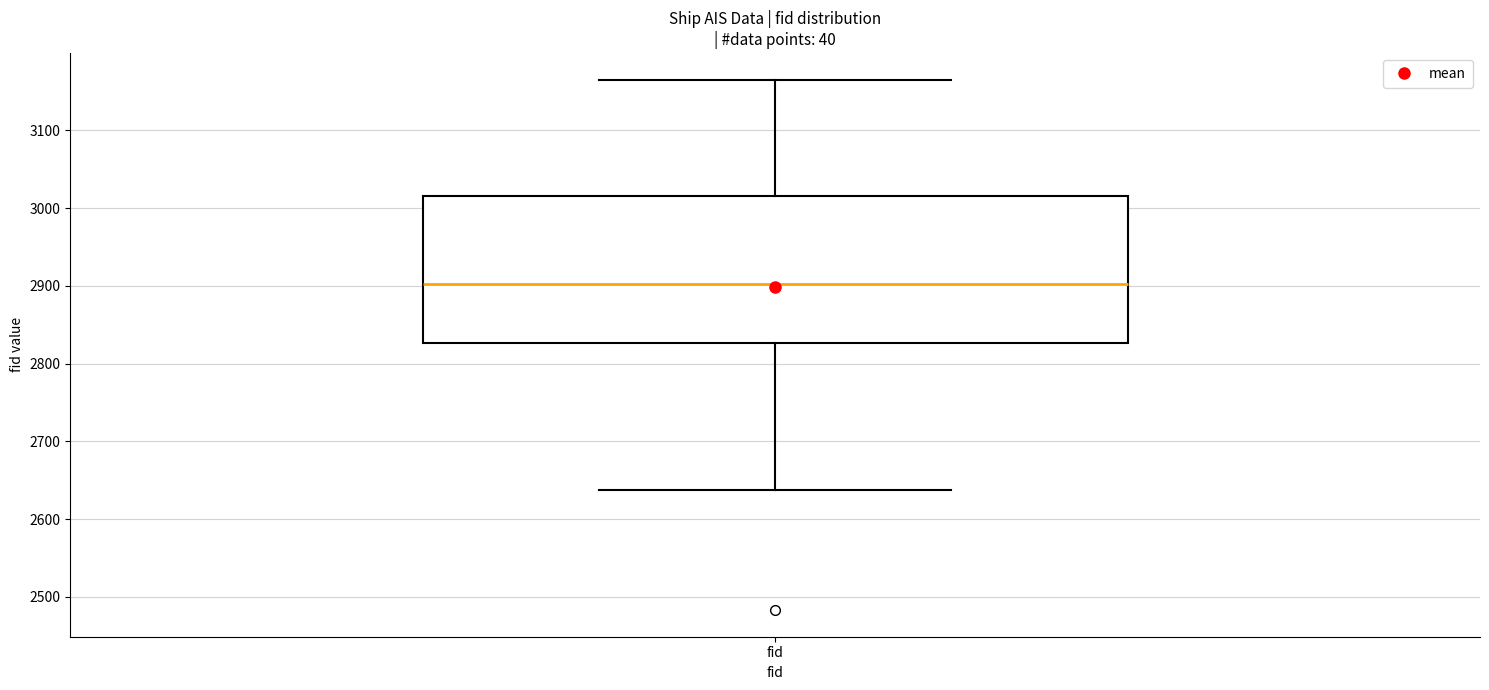

Where does the median line of the box for fid sit on the y-axis? The values are not printed on the chart, so give them approximately, as read against the axis.

2900